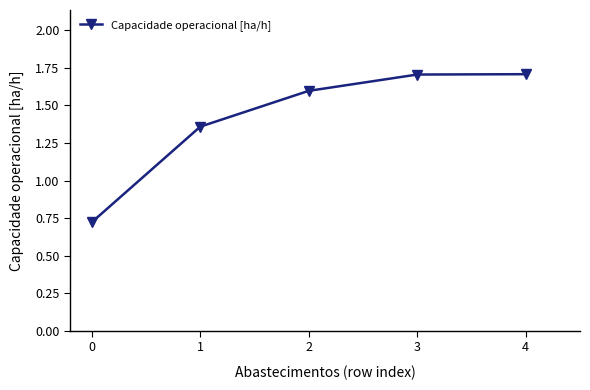

Where is the data nearest to the value 1?

0